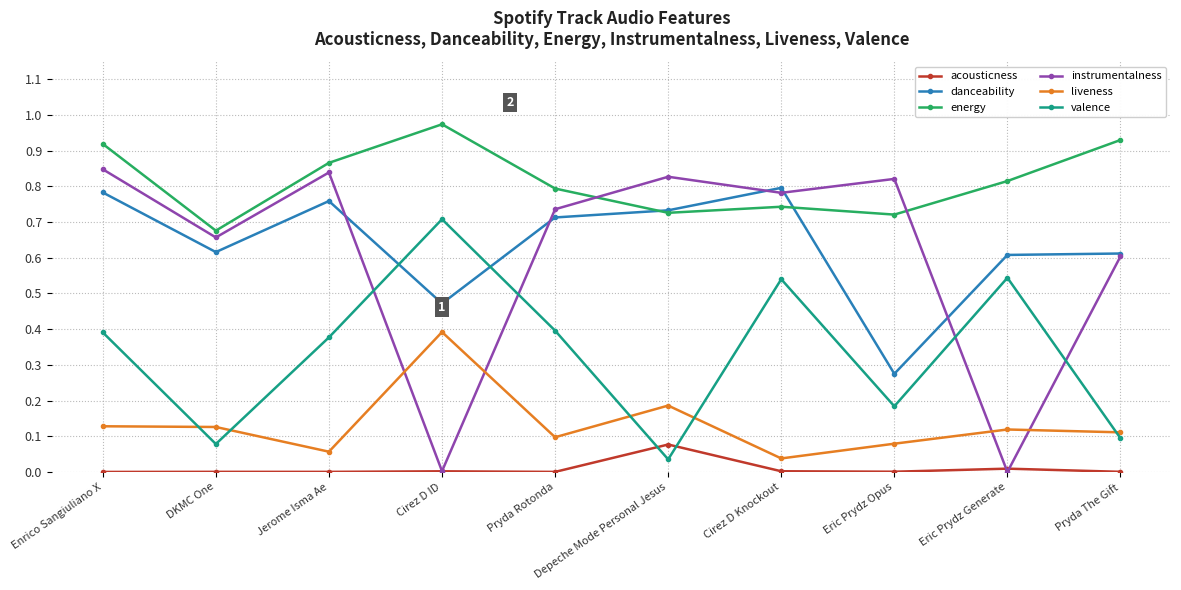

Where is the first local maximum for energy?

Cirez D ID